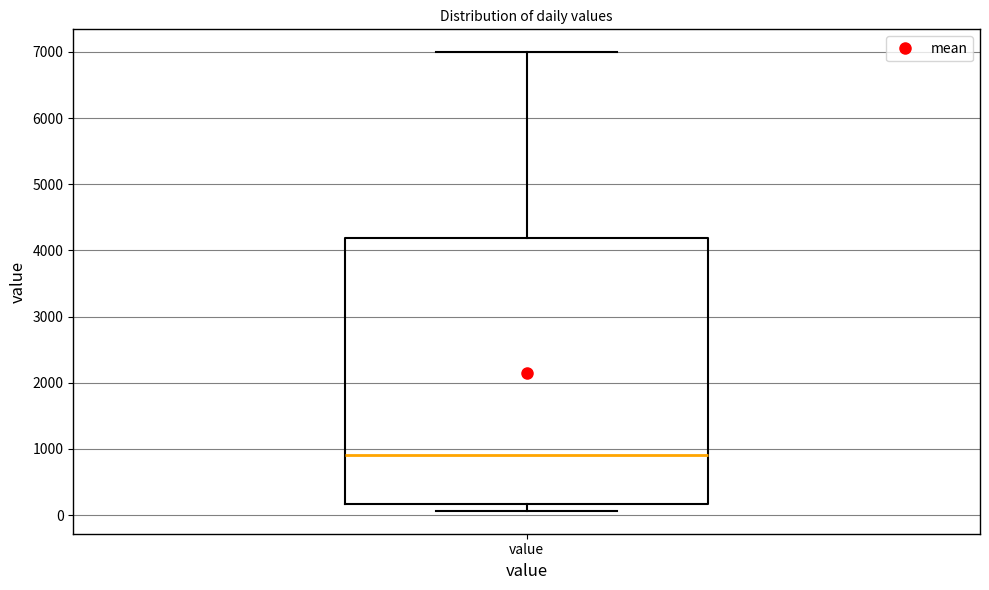

Transcribe this box plot: give where the median line is, the range the box spans, and where the two whiskers end, as read against the y-axis. The values are not printed on the chart, so give them approximately, as read against the axis.

median 900, box 200 to 4200, whiskers 100 to 7000